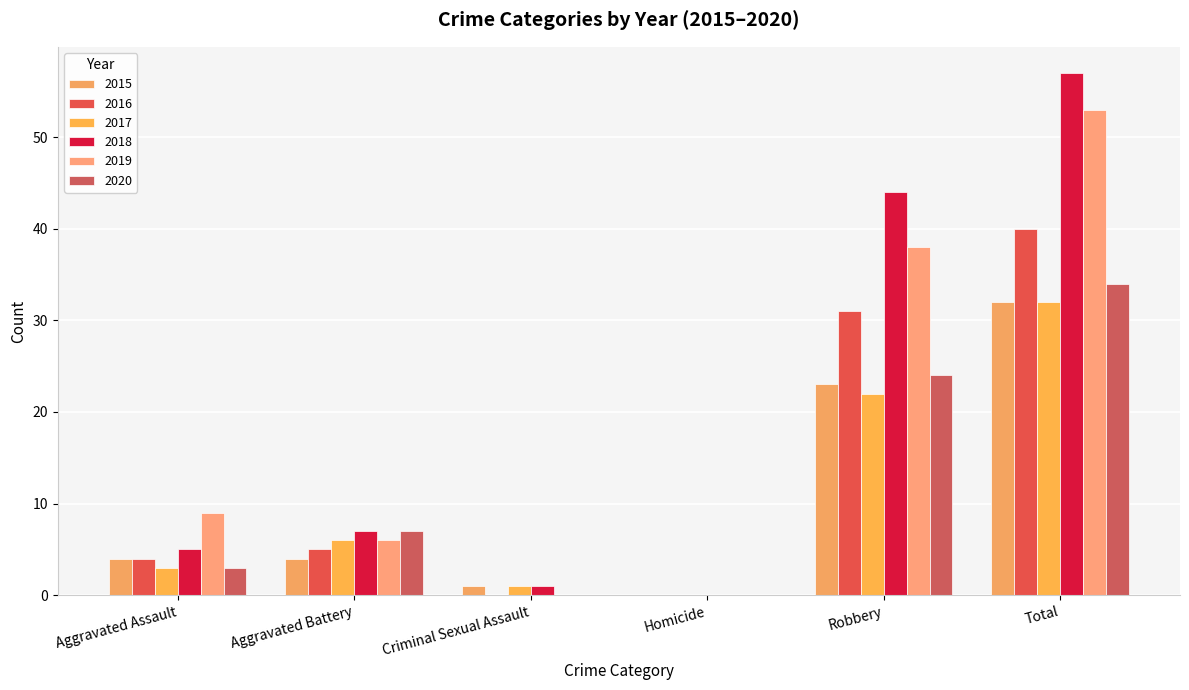

Is the value of 2018 at Criminal Sexual Assault greater than the value of 2017 at Criminal Sexual Assault?

No